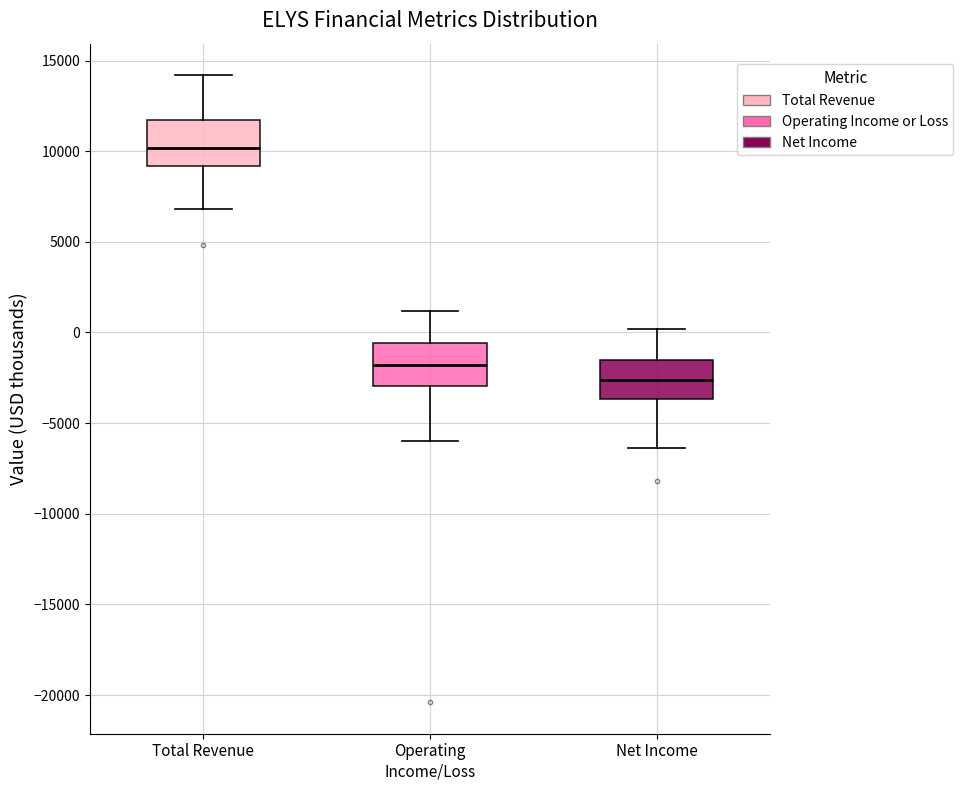

Which box has the lowest median line?

Net Income